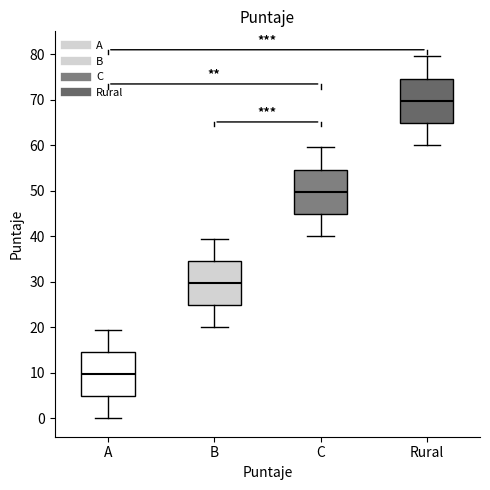

Reading left to right, transcribe this box plot: for each box, give where its median line is, the range the box spans, and where its two whiskers end, as read against the y-axis. The values are not printed on the chart, so give them approximately, as read against the axis.

A: median 10, box 5 to 15, whiskers 0 to 20
B: median 30, box 25 to 35, whiskers 20 to 40
C: median 50, box 45 to 55, whiskers 40 to 60
Rural: median 70, box 65 to 75, whiskers 60 to 80